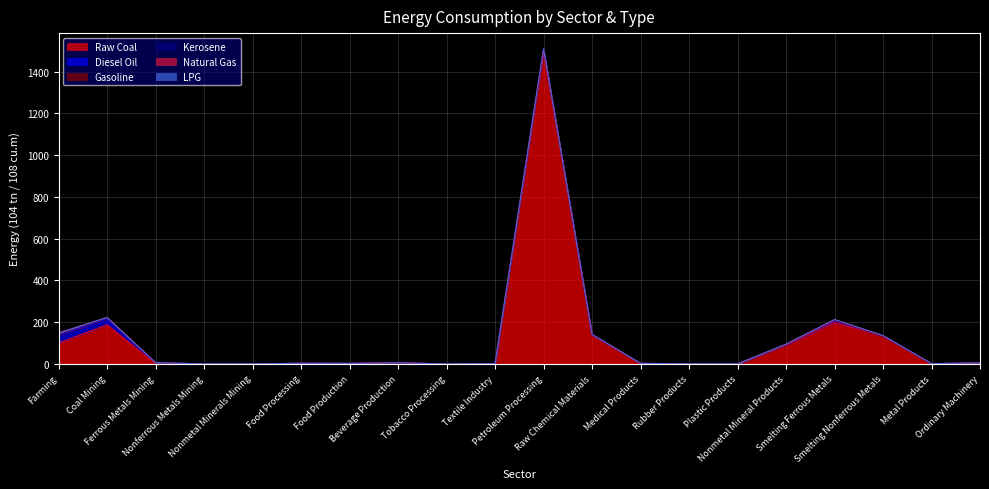

Rank the series at Beverage Production from highest to lowest value.

Raw Coal, Gasoline, Diesel Oil, Kerosene, Natural Gas, LPG